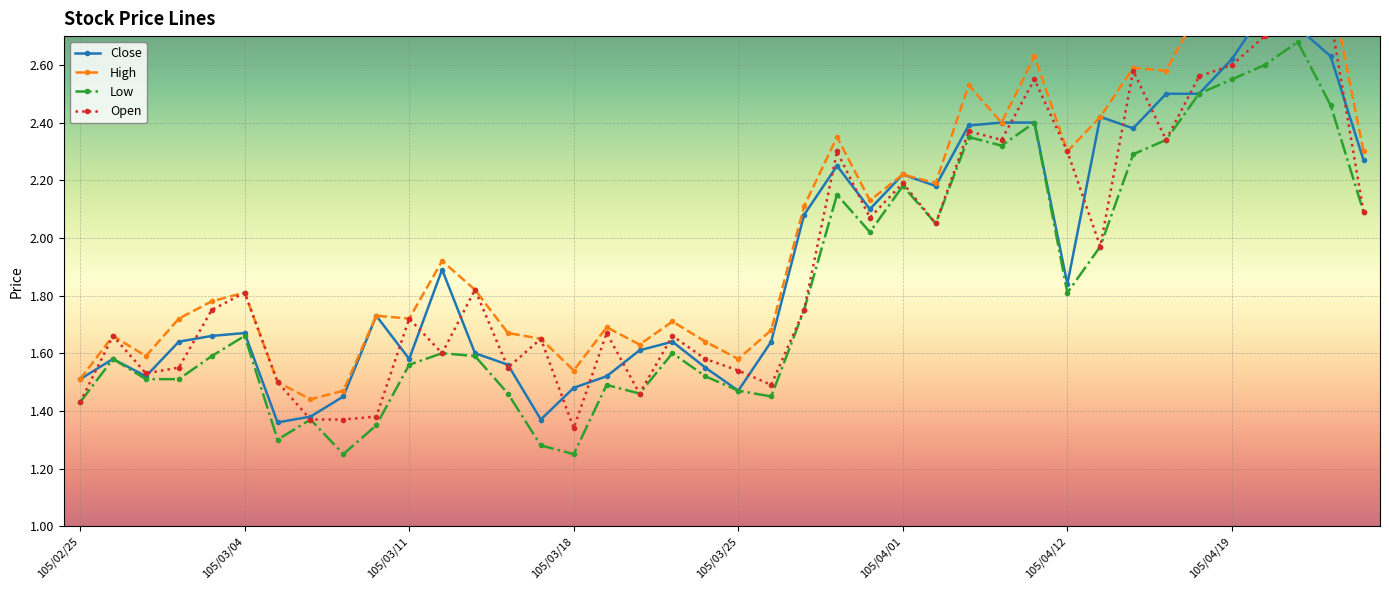

Between 105/03/16 and 105/03/29, which series saw the biggest shift?

Close